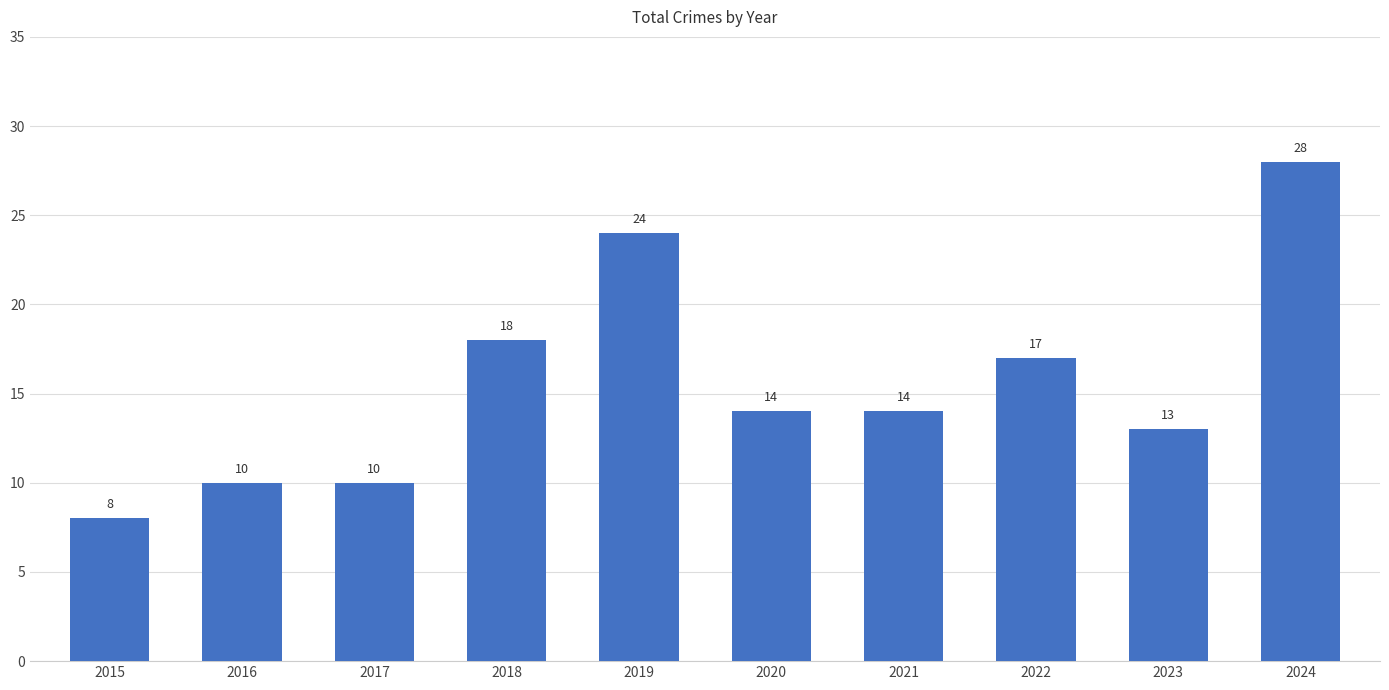

Which has a higher value, 2023 or 2024?

2024